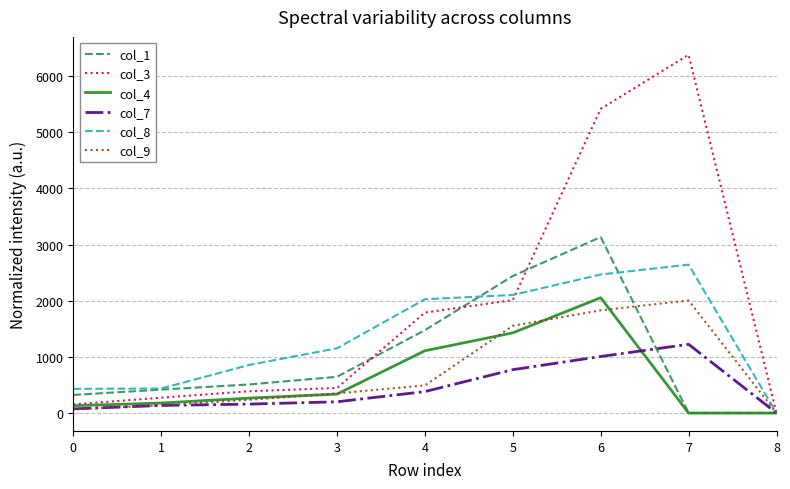

Which series has the widest spread of values?

col_3